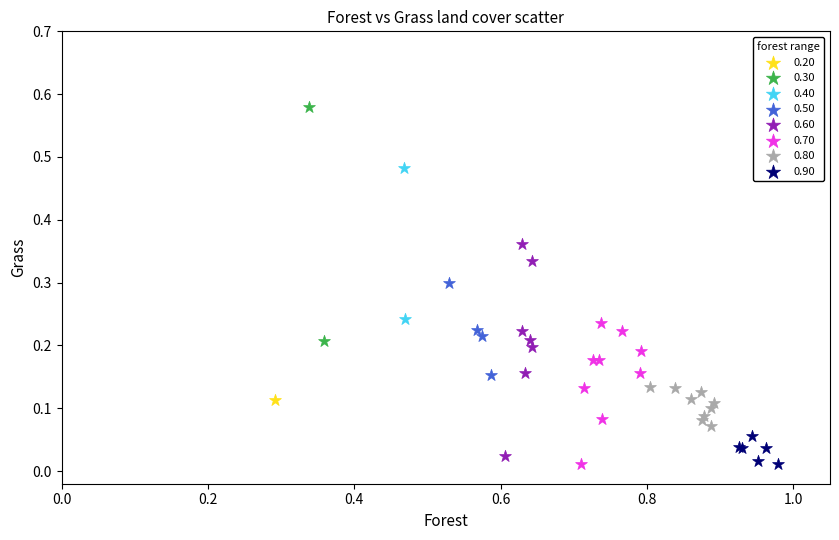

What are all the series names shown in the legend?

0.20, 0.30, 0.40, 0.50, 0.60, 0.70, 0.80, 0.90